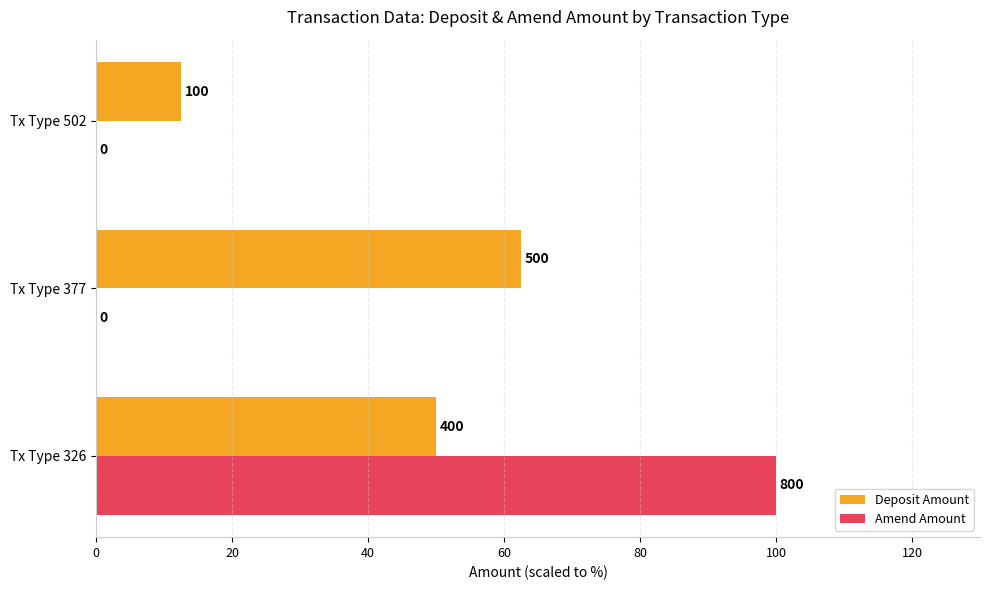

The value of Deposit Amount at Tx Type 377 is 91.6. True or false?

False